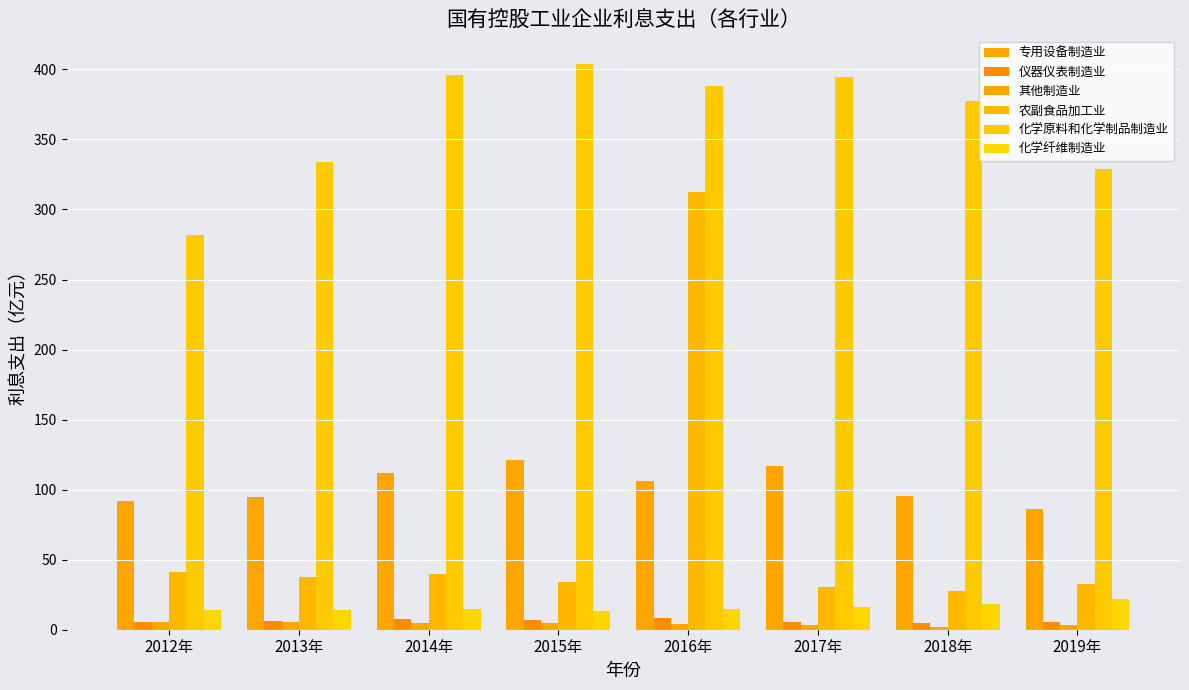

Is it true that 化学原料和化学制品制造业 equals 333.8 at 2013年?

True